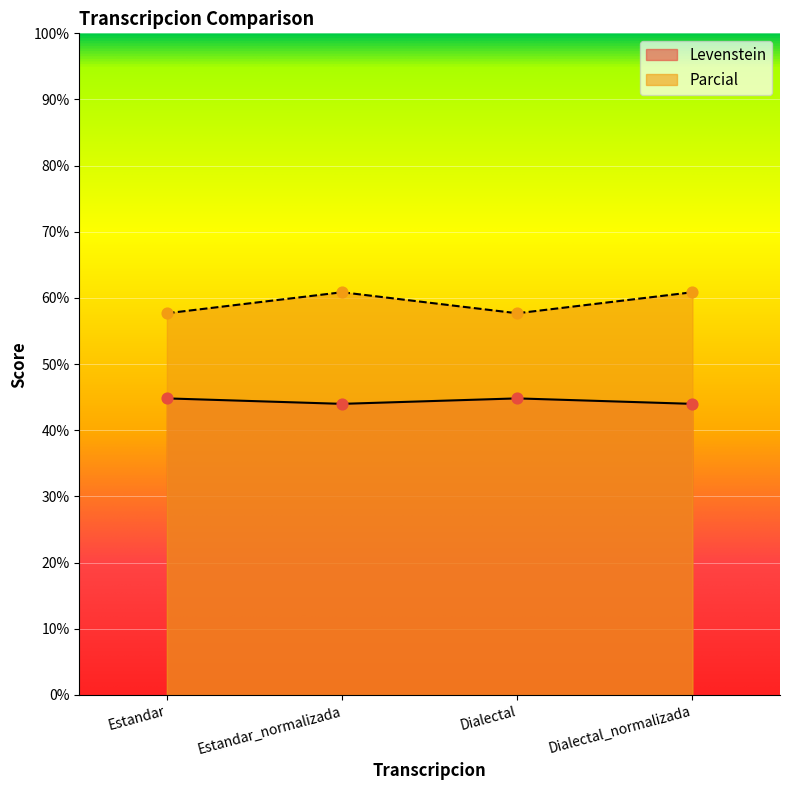

Which series reaches the maximum Y coordinate?

Parcial